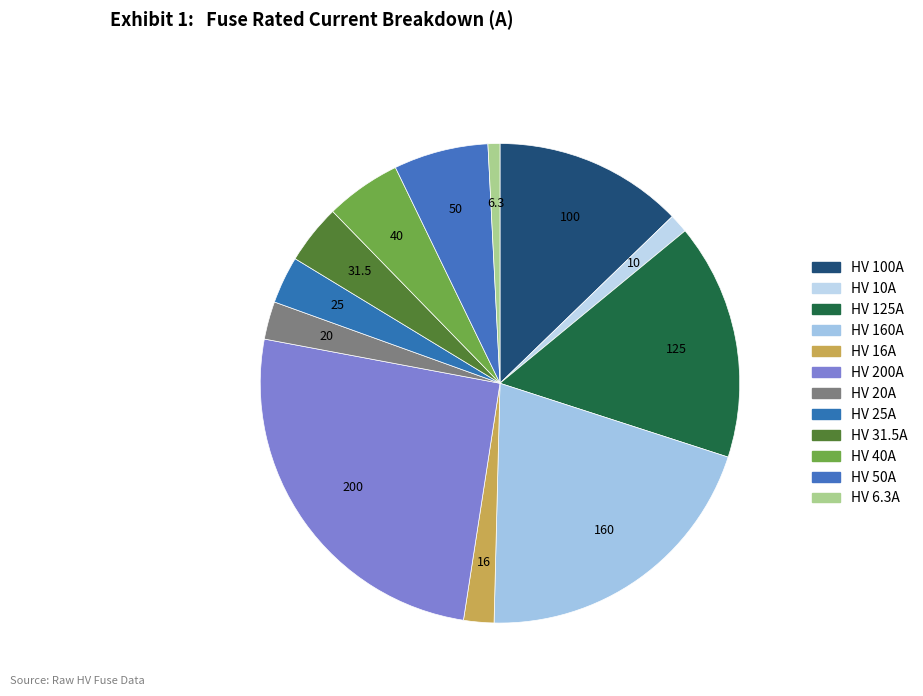

How many slices are in this pie chart?

12